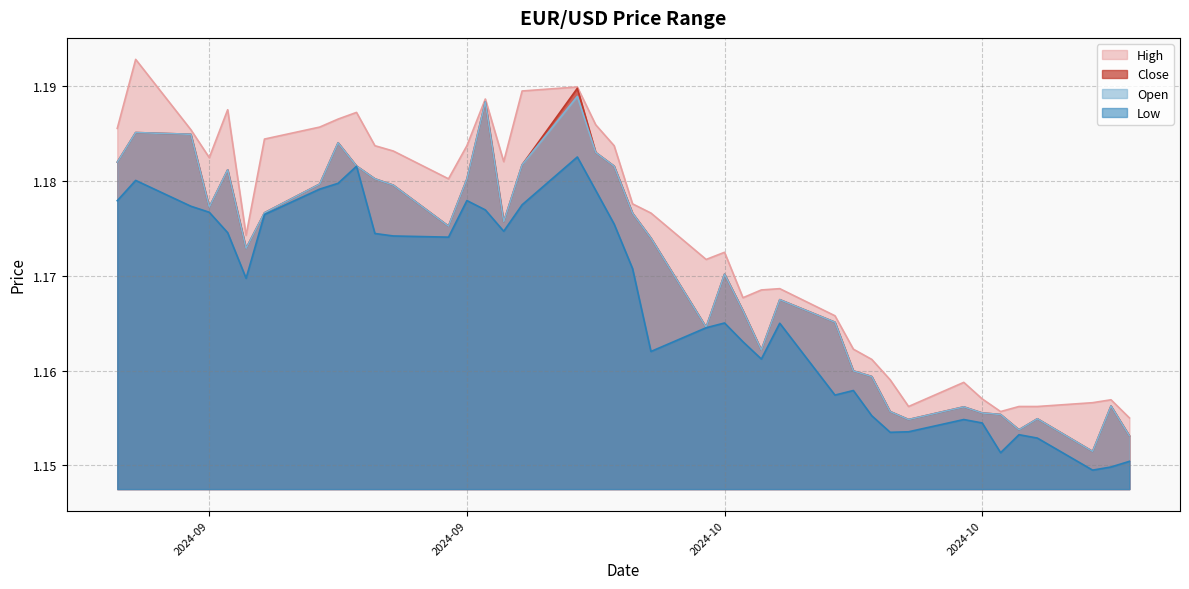

Count the number of categories in the chart.

40